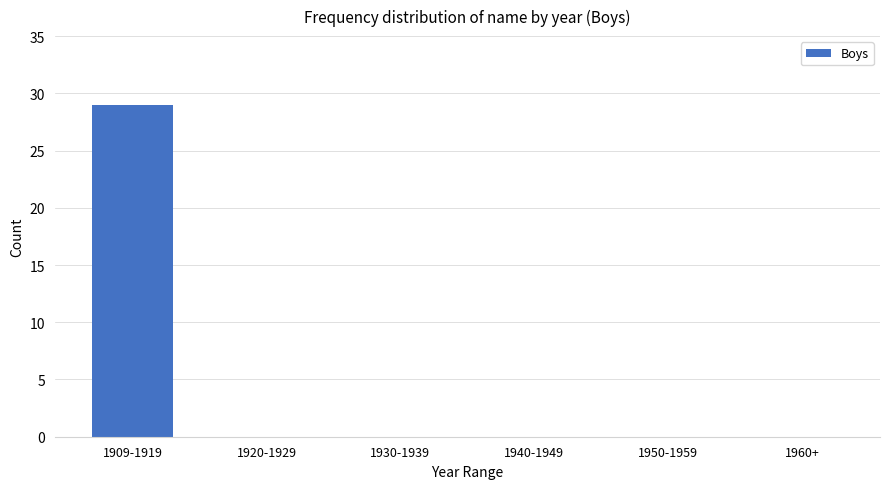

What is the sum of all values?

29